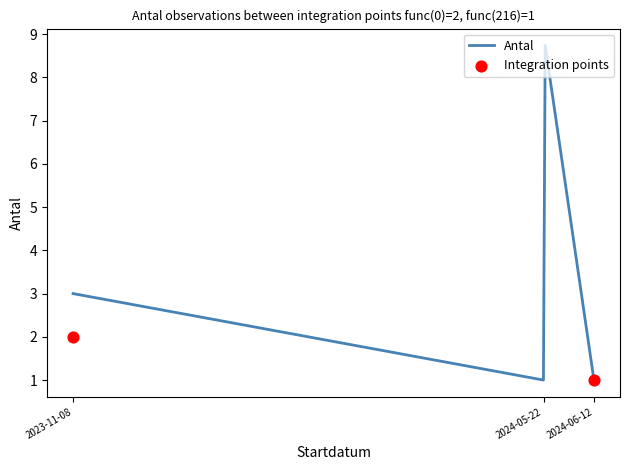

What is the maximum value for Antal?

8.7